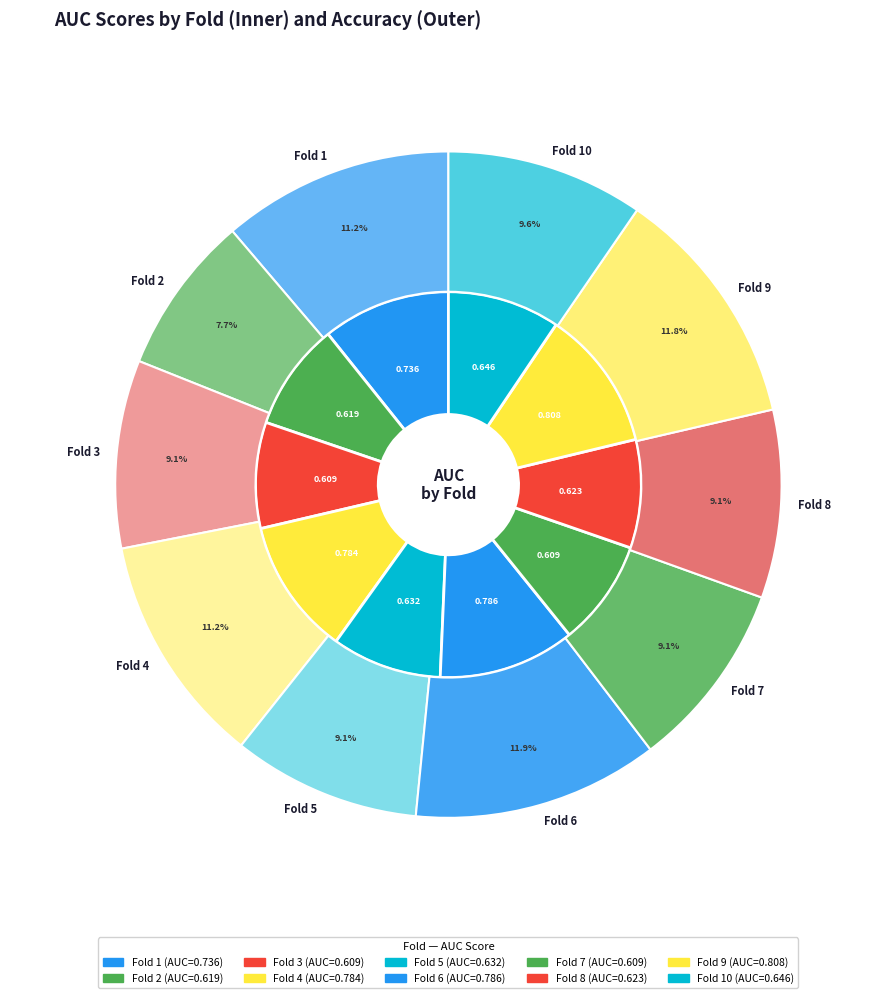

The Fold 7 slice represents 1% of the pie. True or false?

False